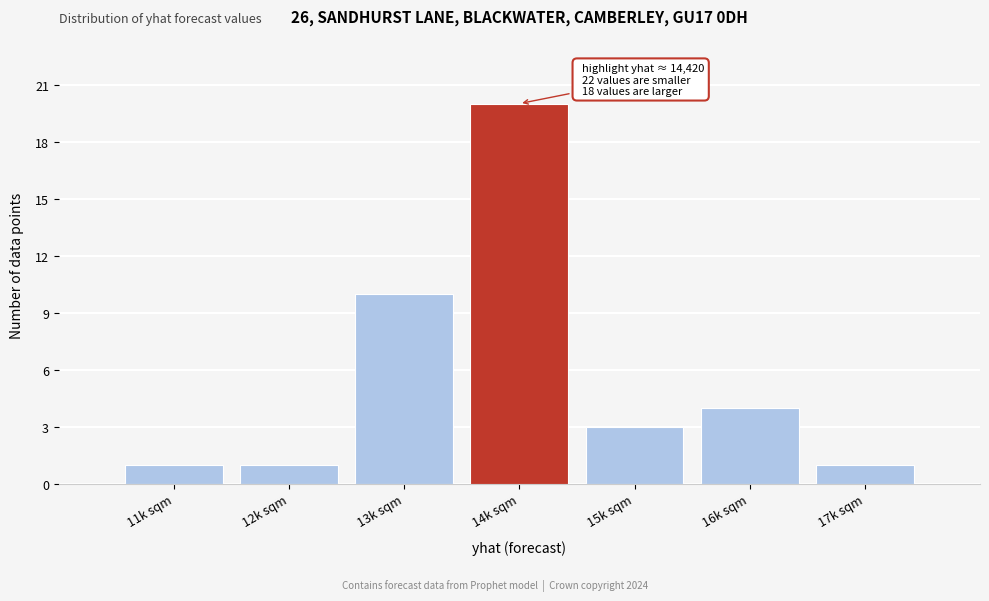

Reading left to right, list all the values displayed in this chart.

11k sqm=1	12k sqm=1	13k sqm=10	14k sqm=20	15k sqm=3	16k sqm=4	17k sqm=1